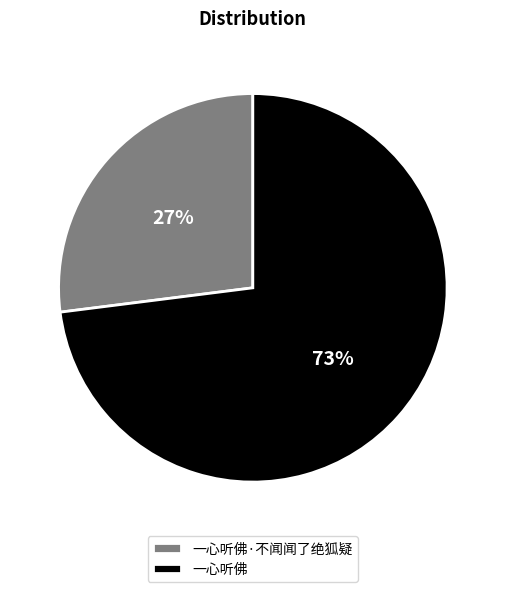

To the nearest percent, what portion does 一心听佛 represent?

73%